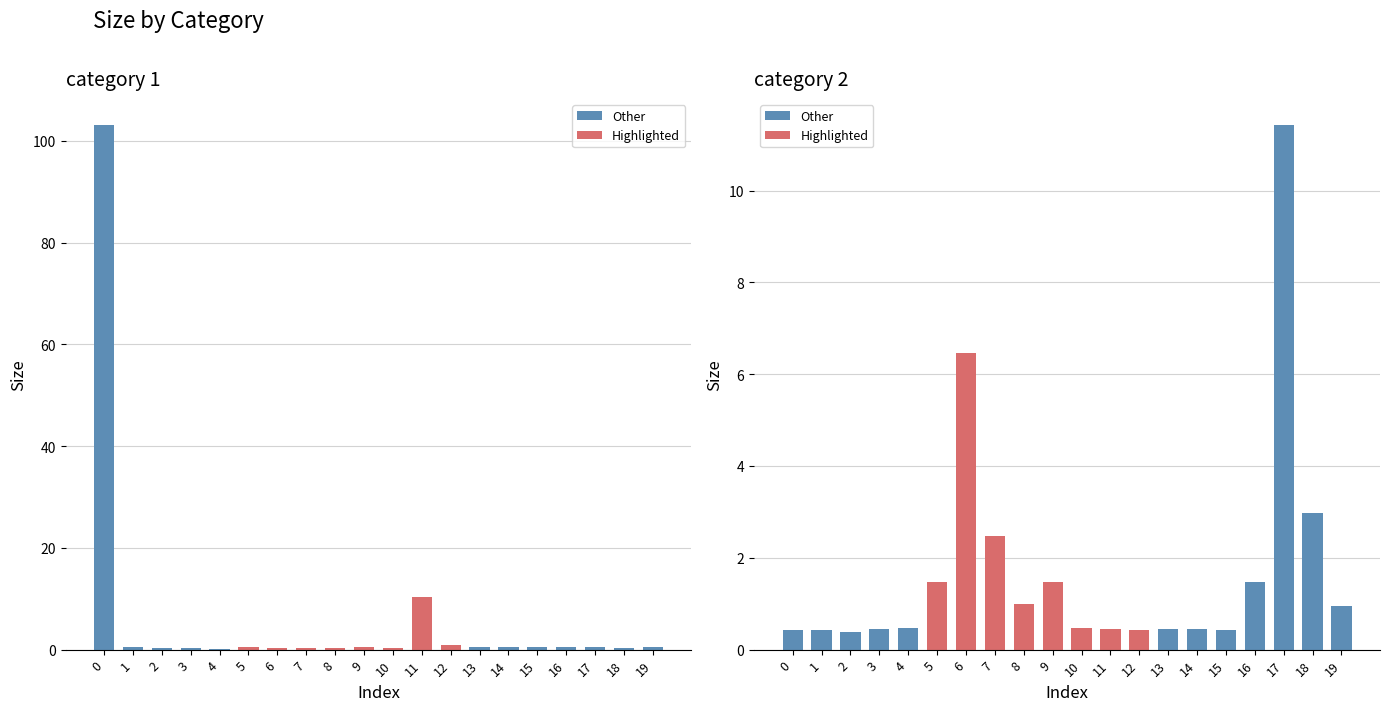

How many data points does each series have?

20